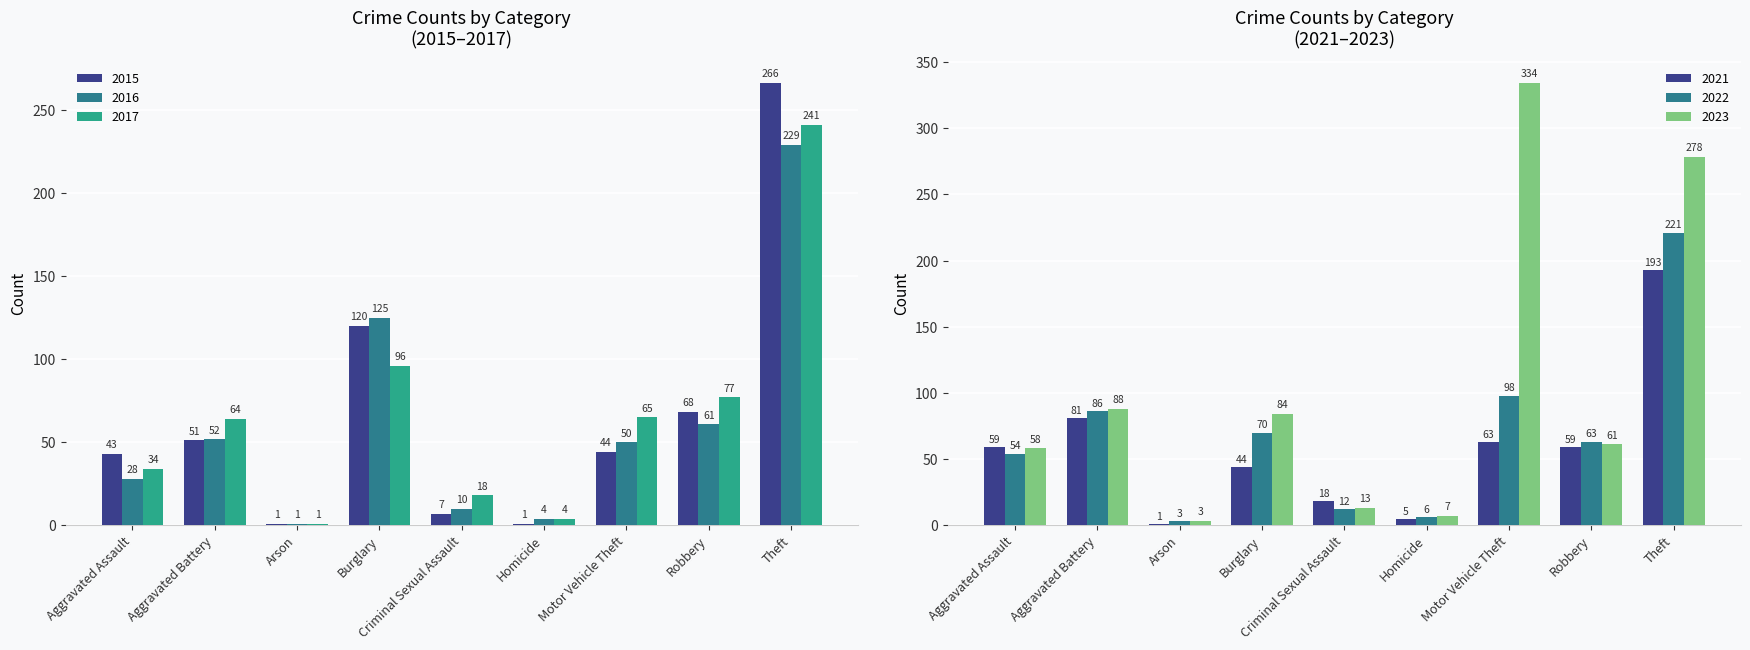

Reading left to right, list all the values displayed in this chart.

2015: 43	51	1	120	7	1	44	68	266
2016: 28	52	1	125	10	4	50	61	229
2017: 34	64	1	96	18	4	65	77	241
2021: 59	81	1	44	18	5	63	59	193
2022: 54	86	3	70	12	6	98	63	221
2023: 58	88	3	84	13	7	334	61	278